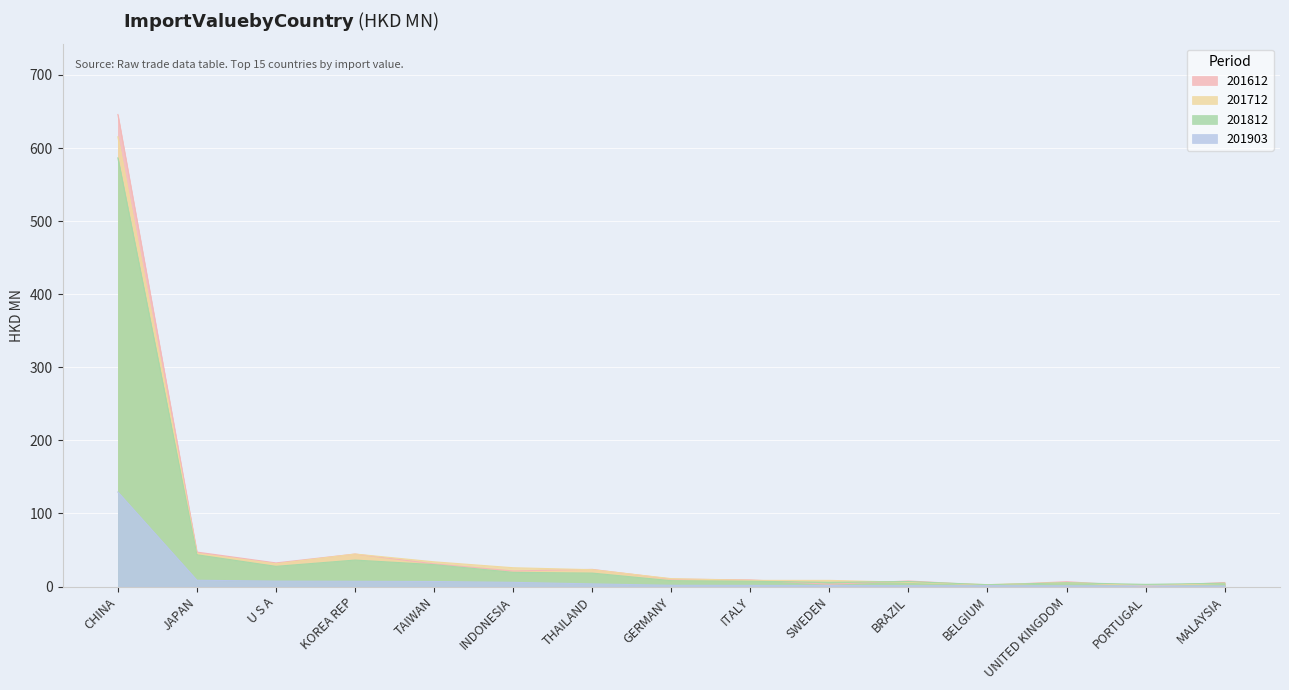

In 201712, how many points are higher than both neighbors (excluding endpoints)?

3